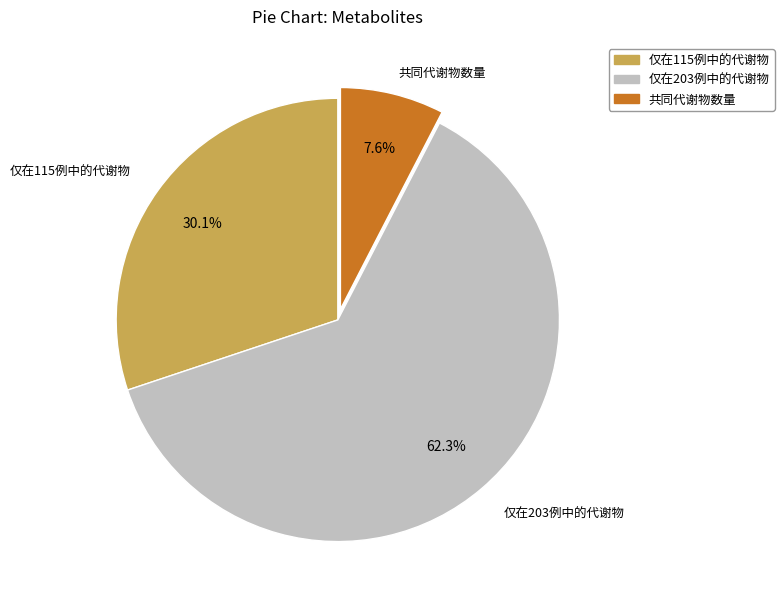

Rank the categories by value from highest to lowest.

仅在203例中的代谢物, 仅在115例中的代谢物, 共同代谢物数量